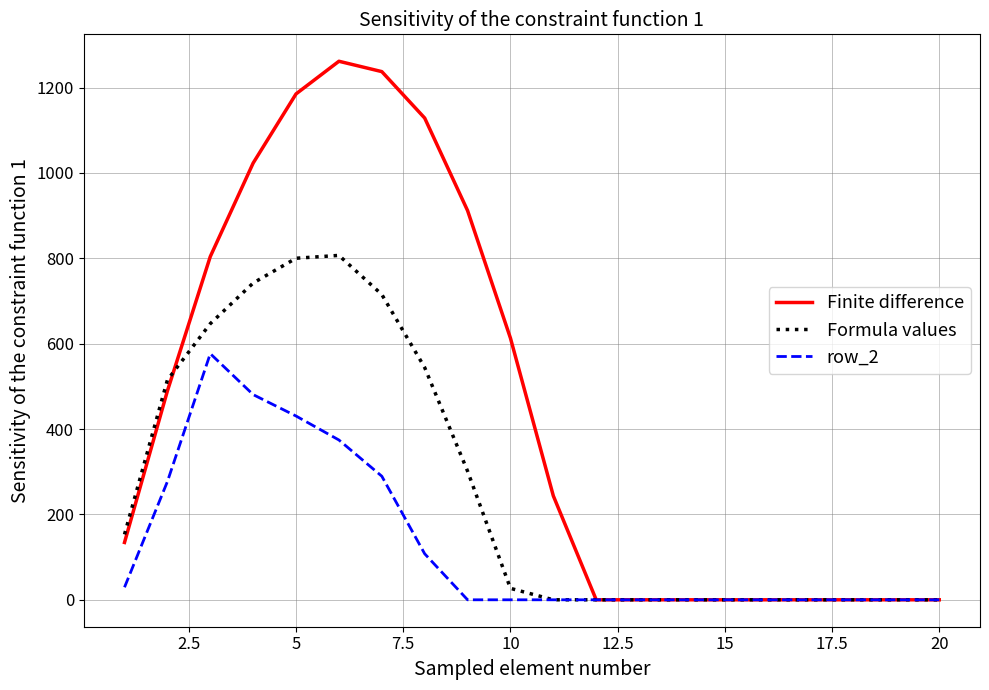

Which series has the largest total across all categories?

Finite difference